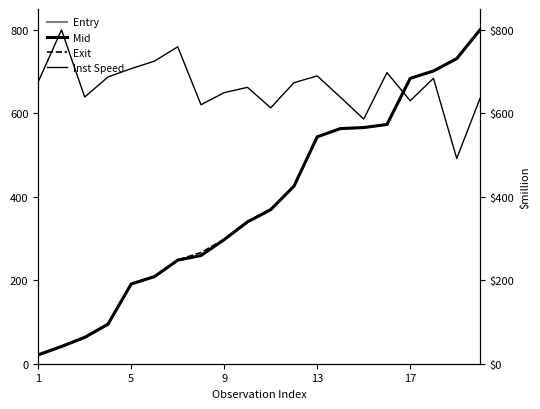

How many distinct data groups are displayed?

4